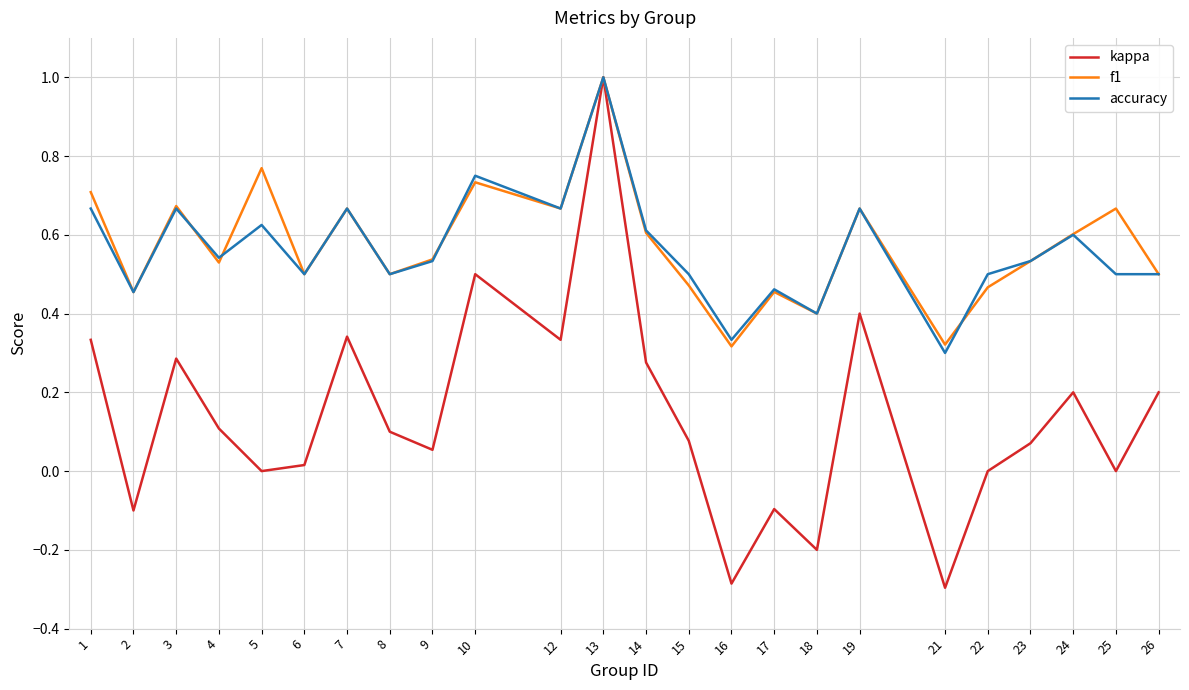

At which category is the sum across all series the highest?

13